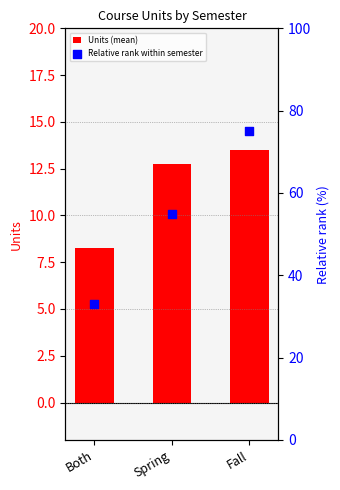

Is the value of Relative rank within semester at Both greater than the value of Units (mean) at Fall?

Yes